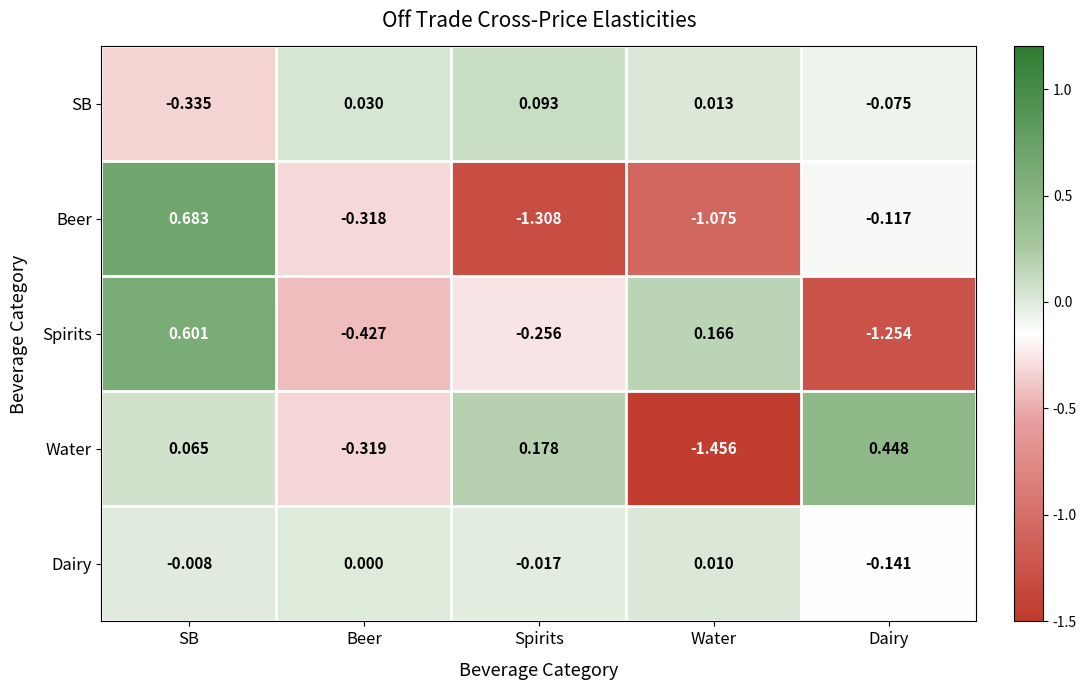

Which series has the largest range (max minus min)?

Beer